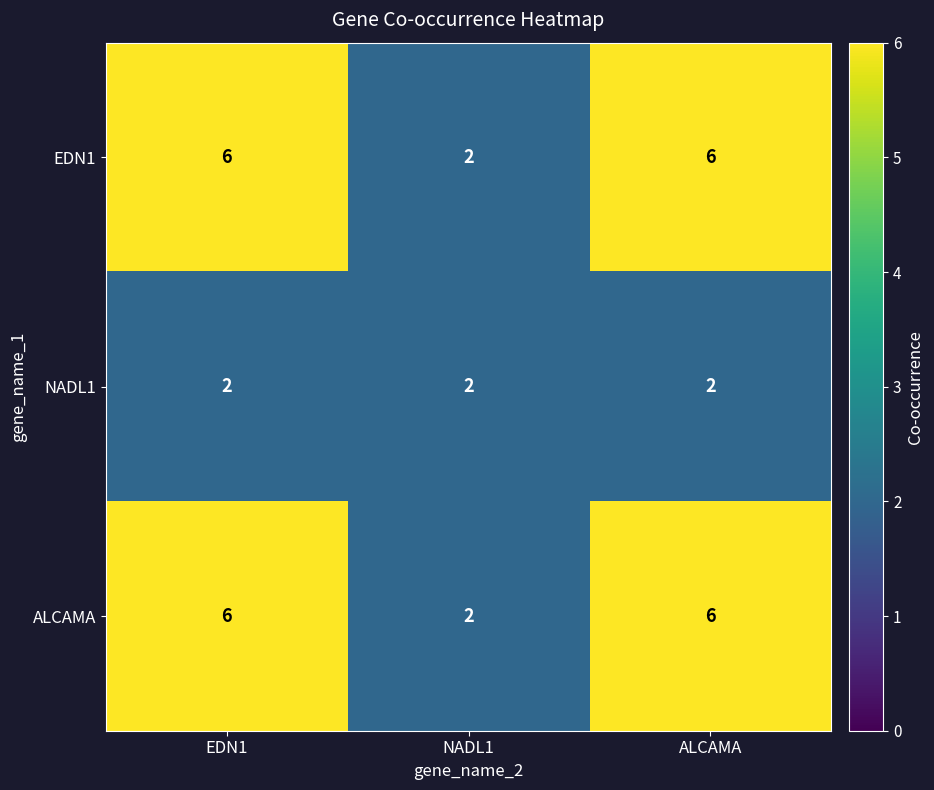

What value does the EDN1 series have at EDN1?

6